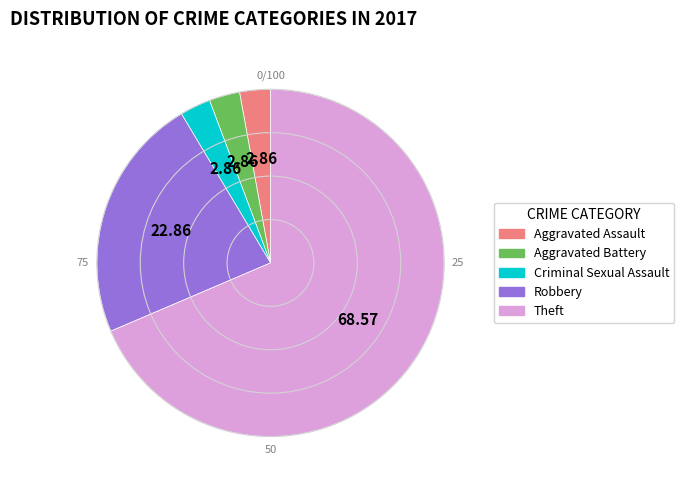

What is the ratio of the value at Criminal Sexual Assault to the value at Aggravated Battery?

1.0